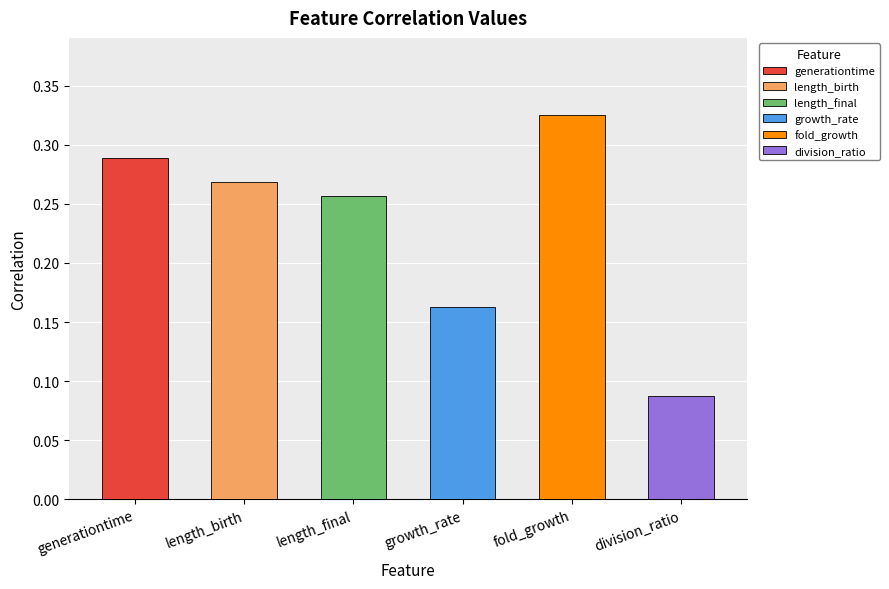

Reading left to right, what are all the values shown in this chart?

0.3	0.3	0.3	0.2	0.3	0.1